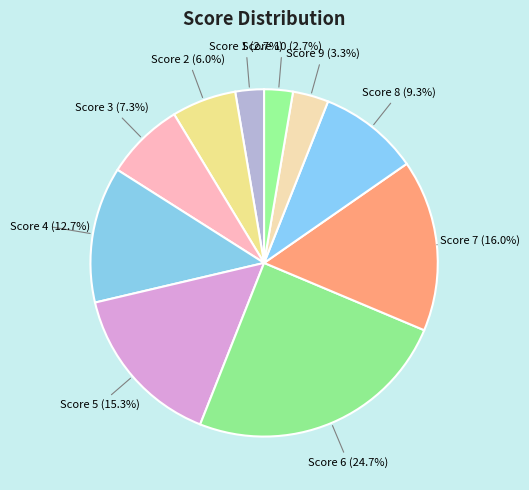

Which slice is the smallest?

Score 1